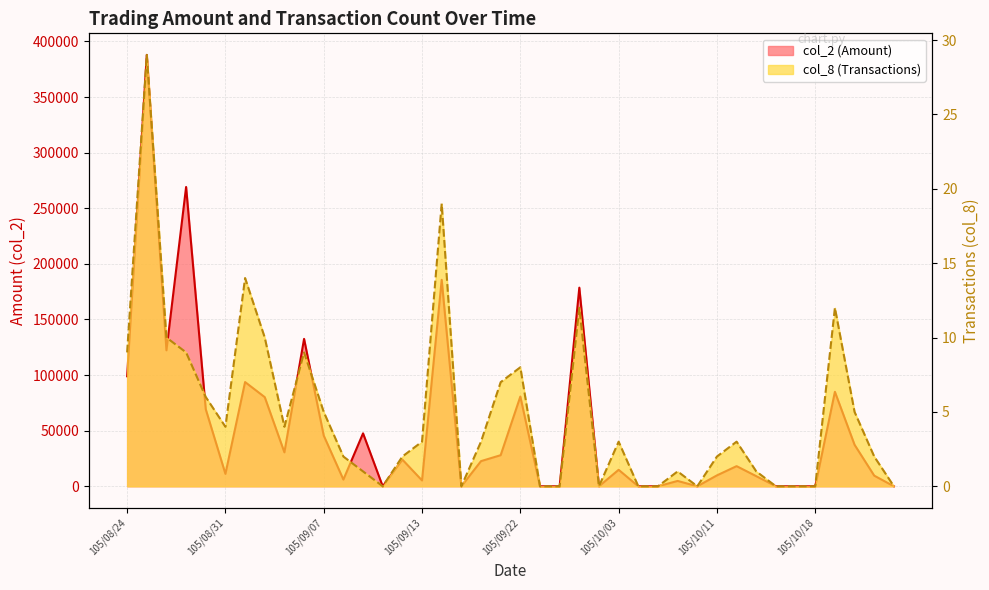

Reading left to right, what are all the values shown in this chart?

col_2: 98908	387849	122251	269100	69253	11160	93710	80150	30510	132540	45590	6035	47600	0	24000	5252	185622	0	22620	27964	80684	0	0	178580	0	14820	0	0	4810	0	9810	18110	9100	0	0	0	84930	37310	9570	0
col_8: 9	29	10	9	6	4	14	10	4	9	5	2	1	0	2	3	19	0	3	7	8	0	0	12	0	3	0	0	1	0	2	3	1	0	0	0	12	5	2	0